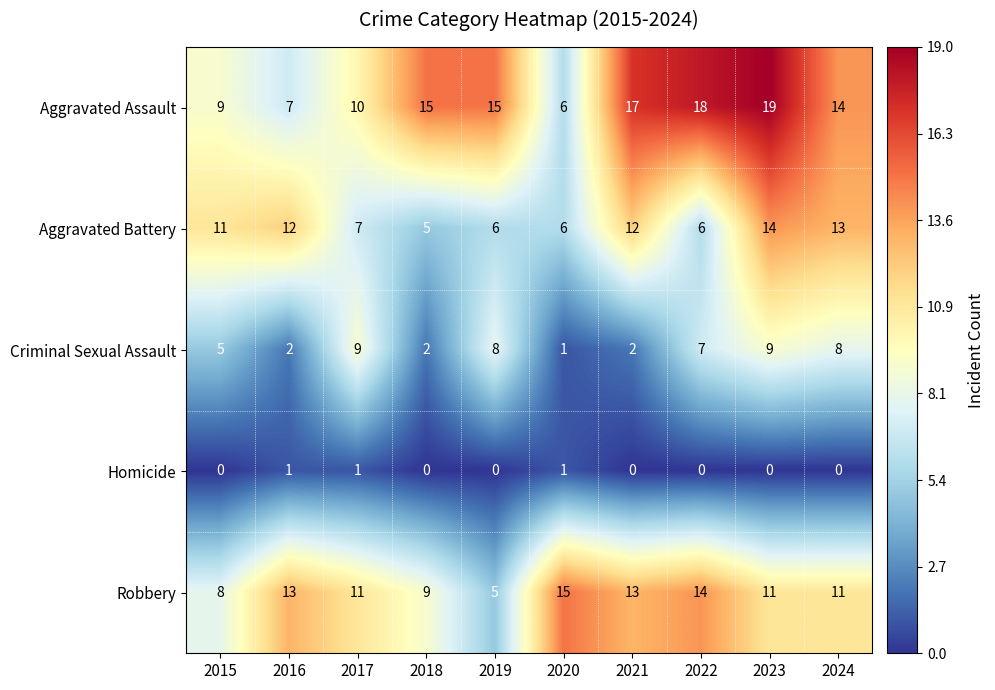

Which series has the largest range (max minus min)?

Aggravated Assault